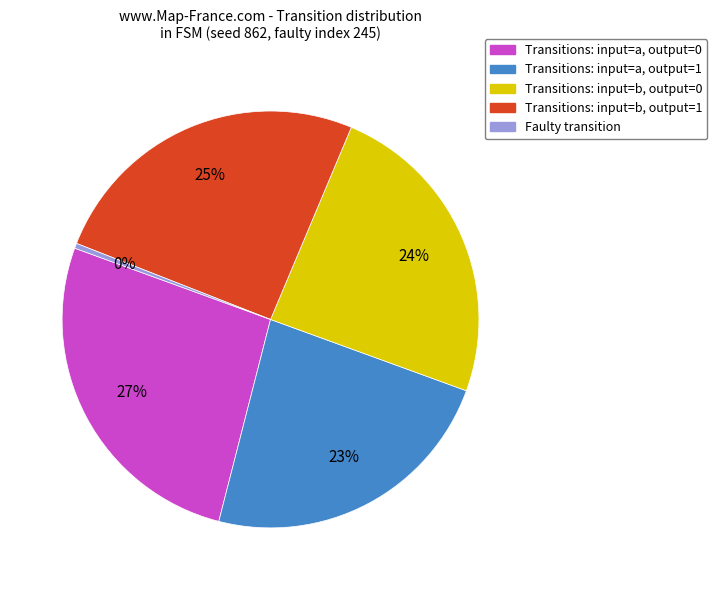

Does any single category account for the majority?

No